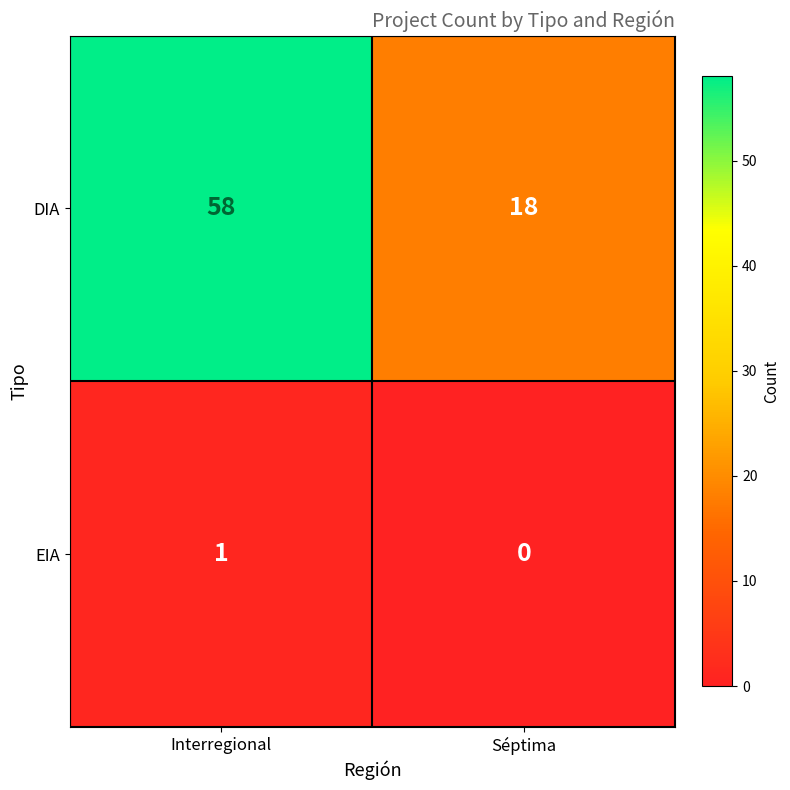

Rank the series at Interregional from lowest to highest value.

EIA, DIA